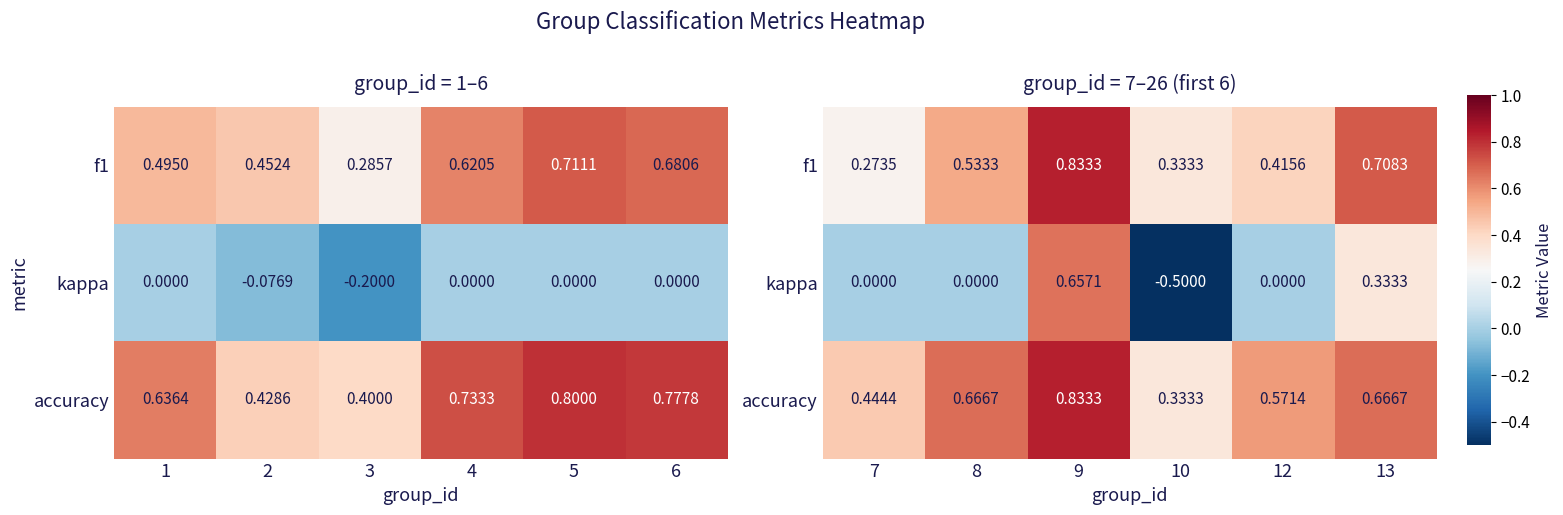

What is the minimum value for accuracy?

0.3